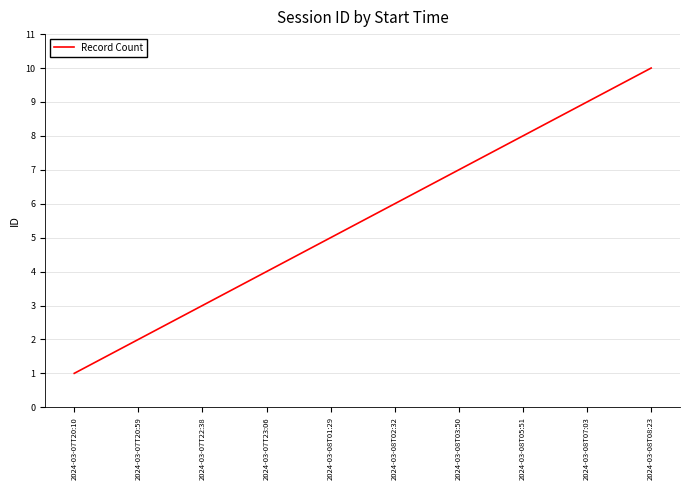

Rank the categories by value from lowest to highest.

2024-03-07T20:10, 2024-03-07T20:59, 2024-03-07T22:38, 2024-03-07T23:06, 2024-03-08T01:29, 2024-03-08T02:32, 2024-03-08T03:50, 2024-03-08T05:51, 2024-03-08T07:03, 2024-03-08T08:23